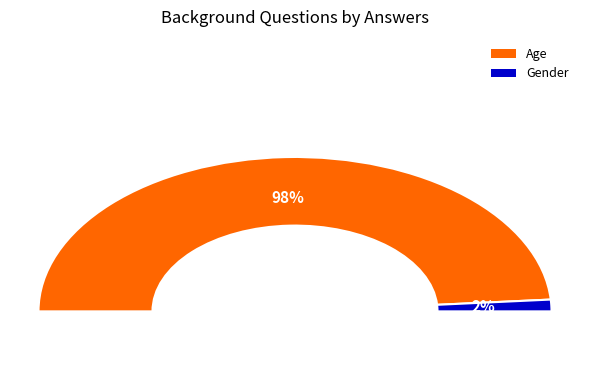

What is the total percentage of Gender and Age?

100.0%